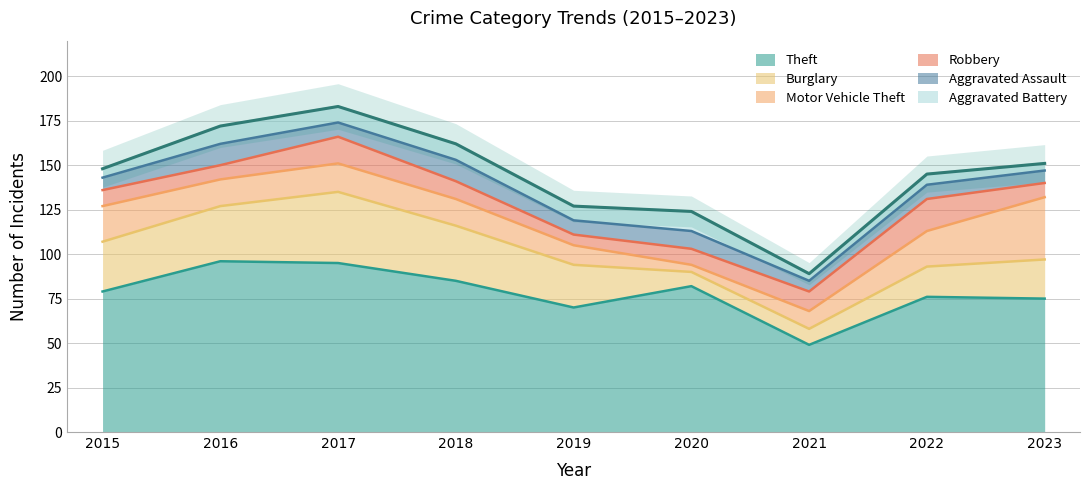

At which label does Burglary reach its minimum?

2020